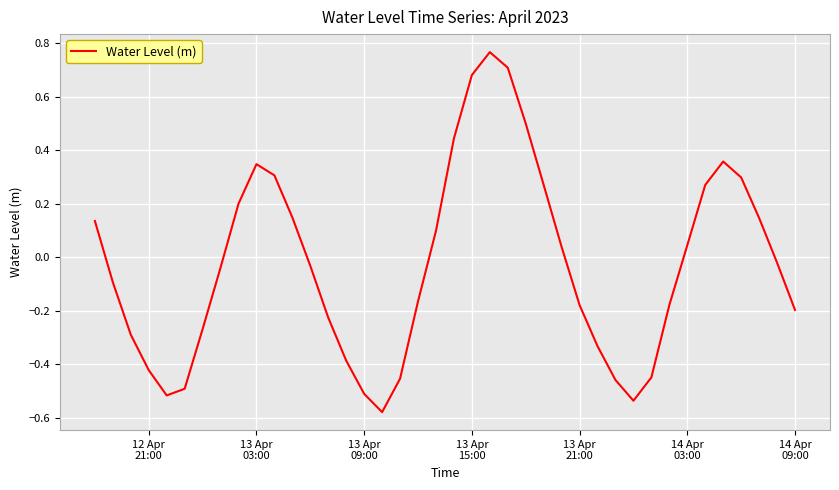

What is the difference between the maximum and minimum values?

1.3